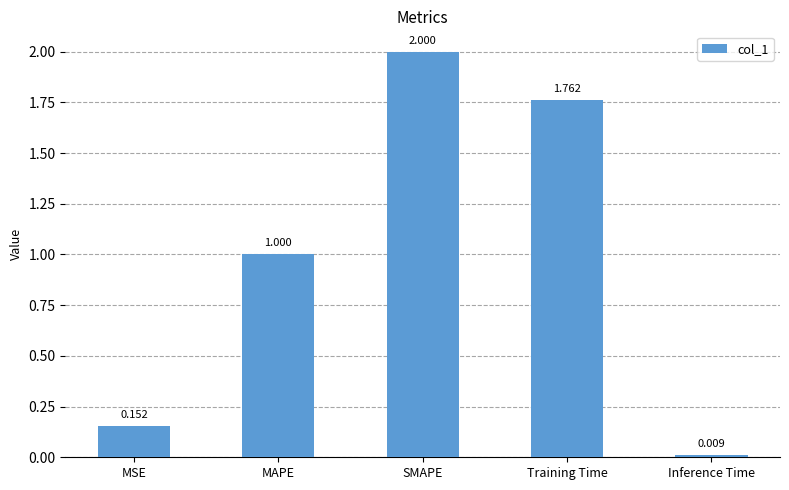

Rank the categories by value from lowest to highest.

Inference Time, MSE, MAPE, Training Time, SMAPE